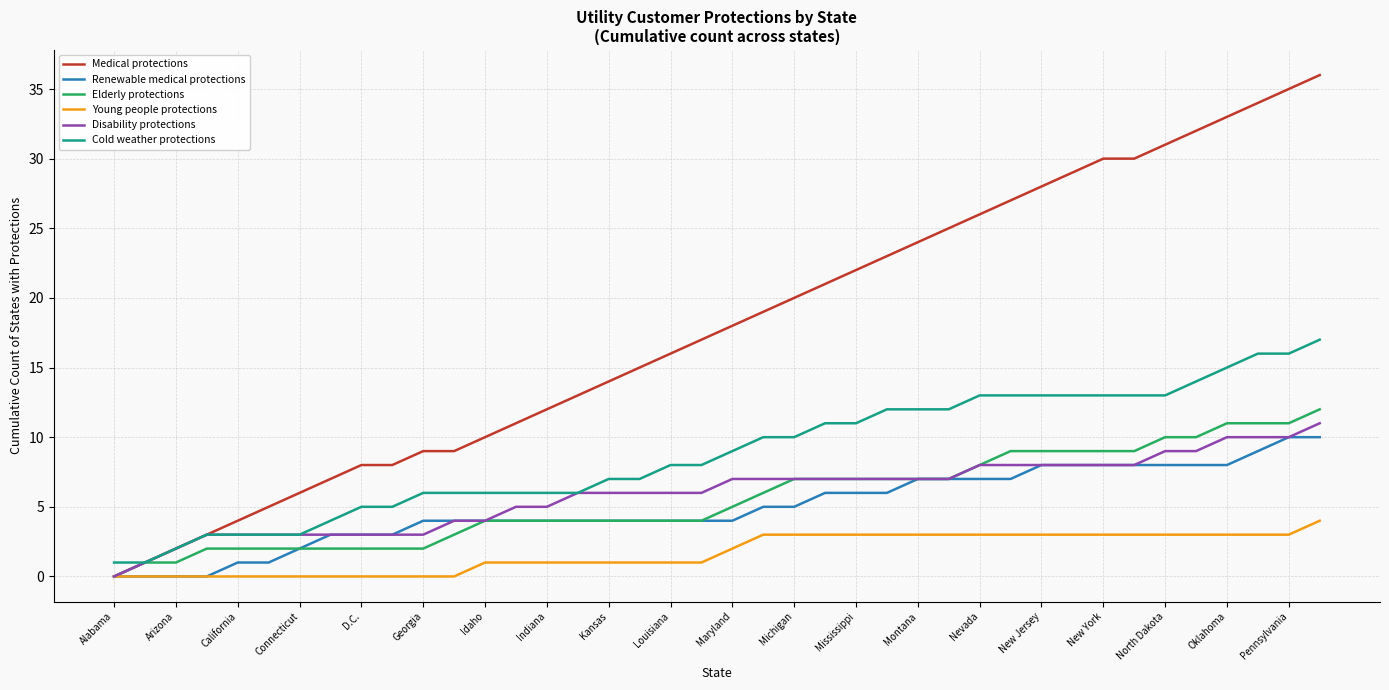

True or false: Cold weather protections and Young people protections intersect in this chart.

False